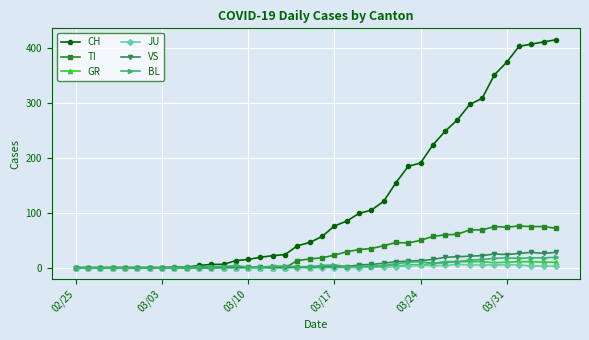

Which series has the widest spread of values?

CH